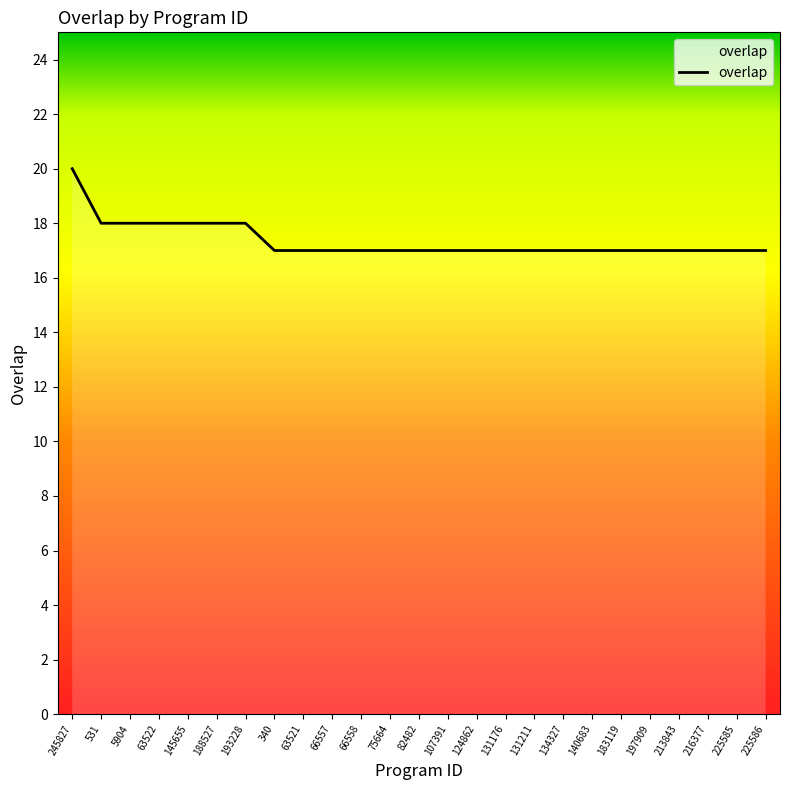

The chart shows a value of 8 at 66557. True or false?

False